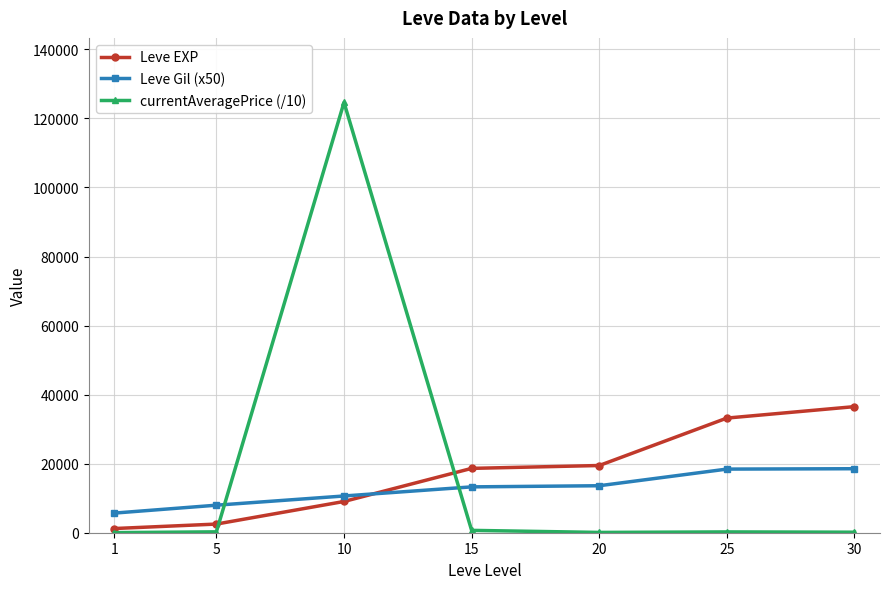

Is the value of currentAveragePrice (/10) at 1 greater than the value of Leve Gil (x50) at 1?

No